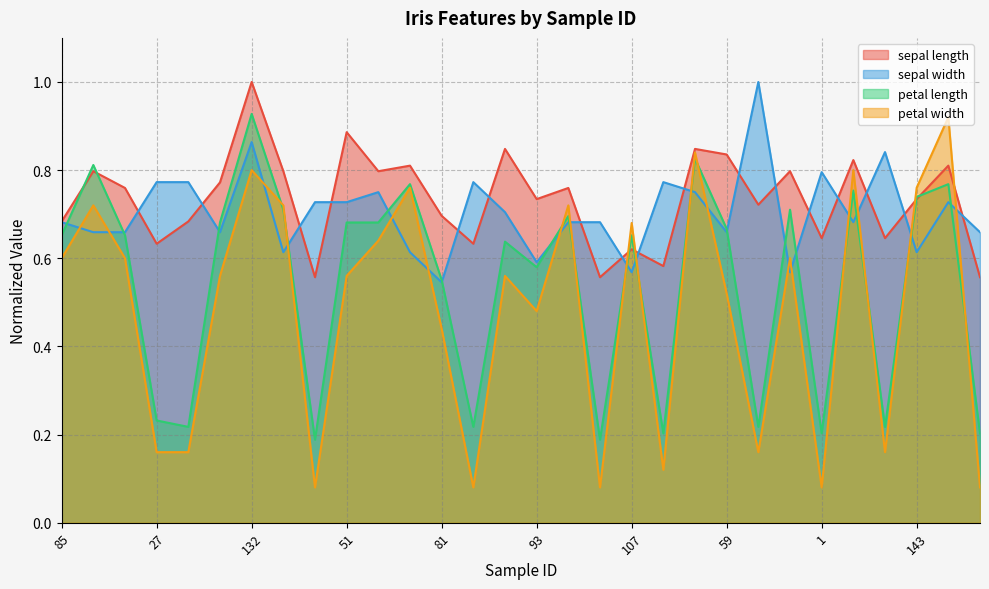

Which series ends up on top after the final intersection of sepal width and sepal length?

sepal width